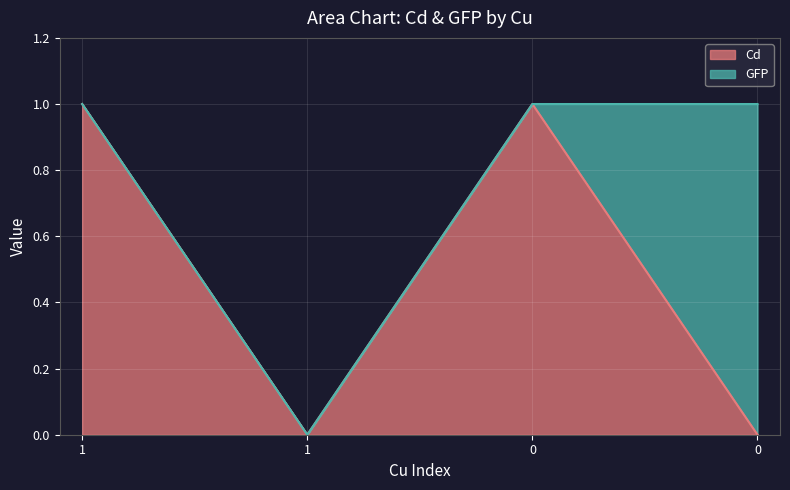

Does the chart display data point markers on the line(s)?

No